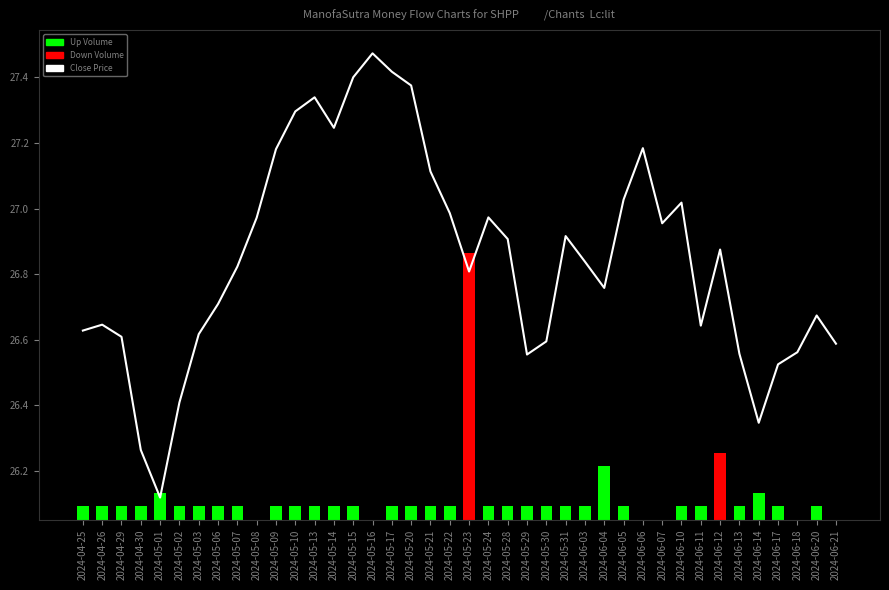

Is the value of Down Volume at 2024-04-30 greater than the value of Up Volume at 2024-06-20?

No